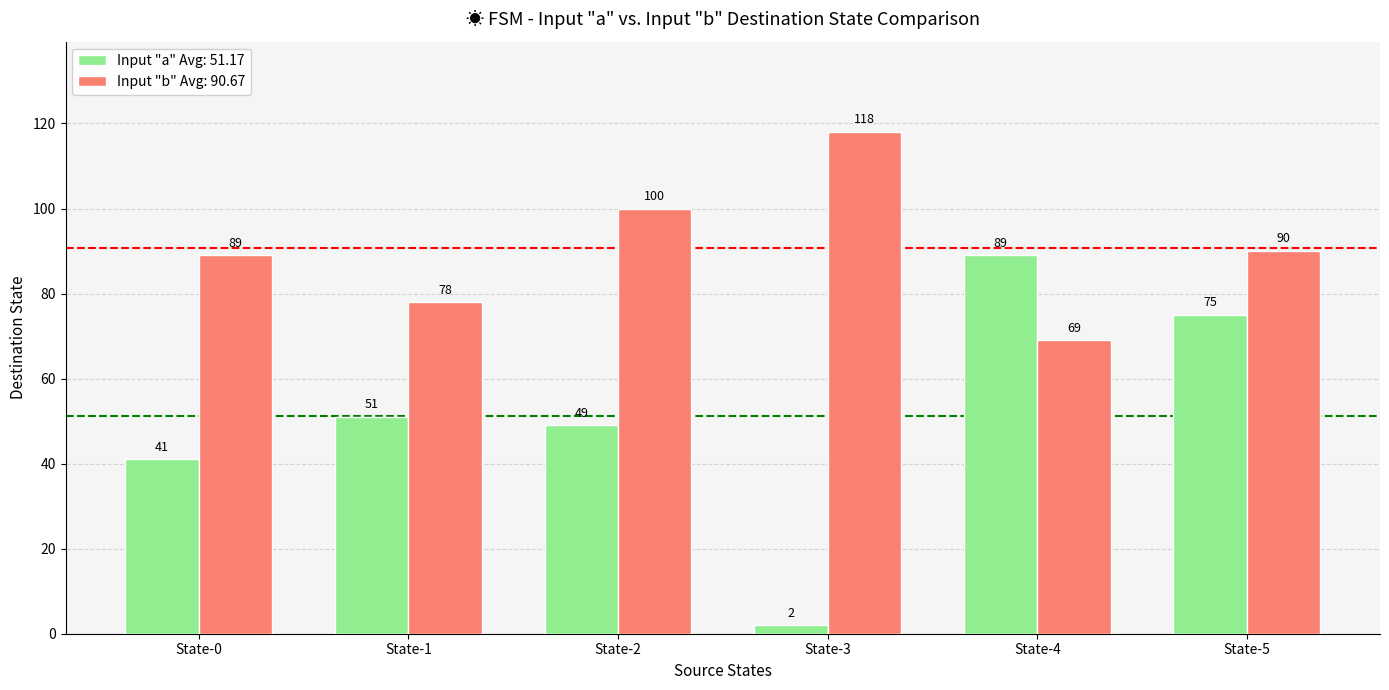

What is the minimum value shown in the chart?

2